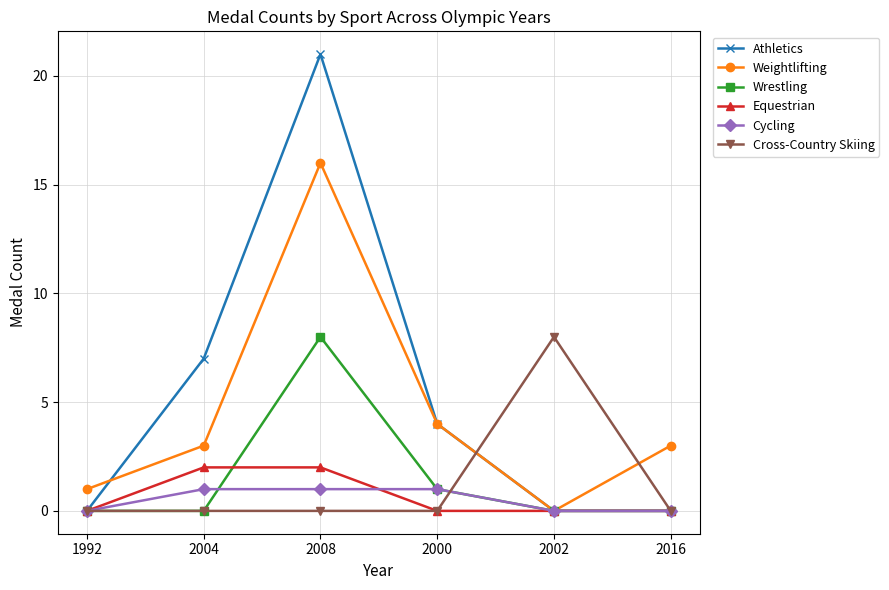

Which category has the highest value across all series?

2008